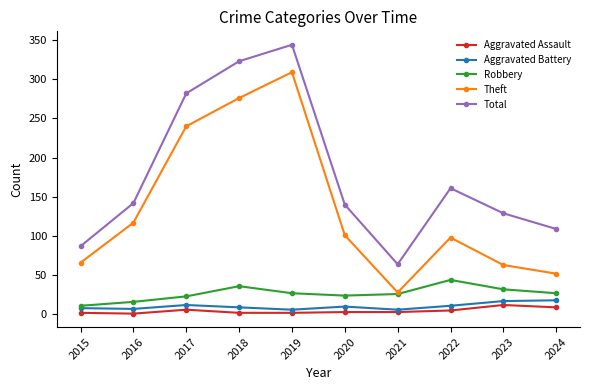

Is the value of Total at 2015 greater than the value of Robbery at 2019?

Yes